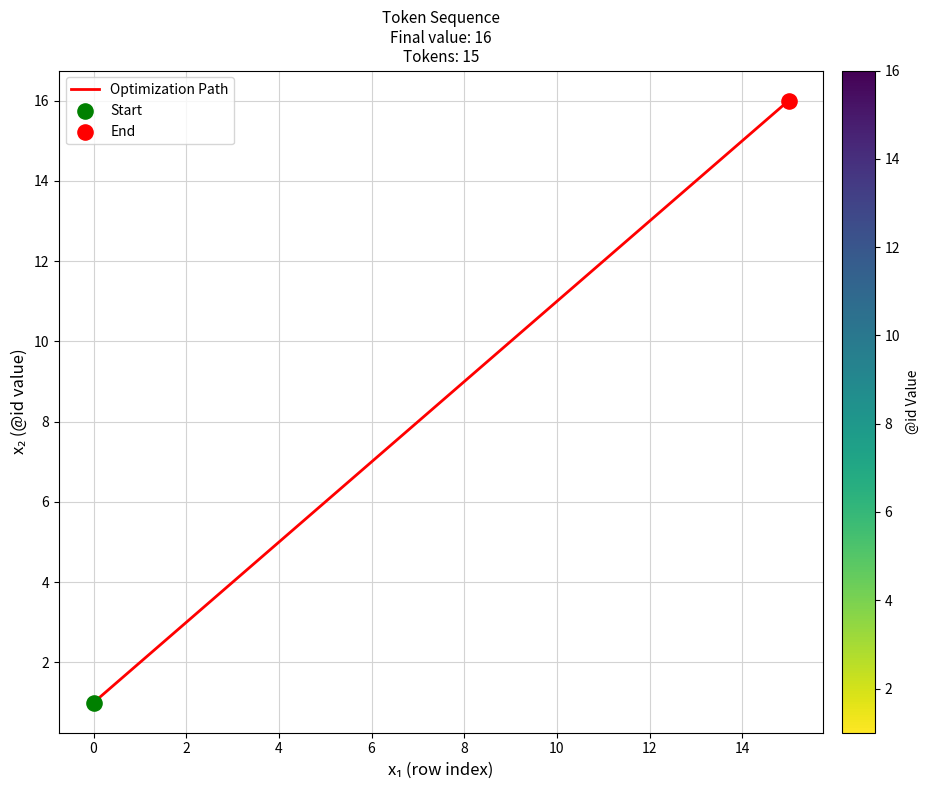

What is the maximum value shown in the chart?

16